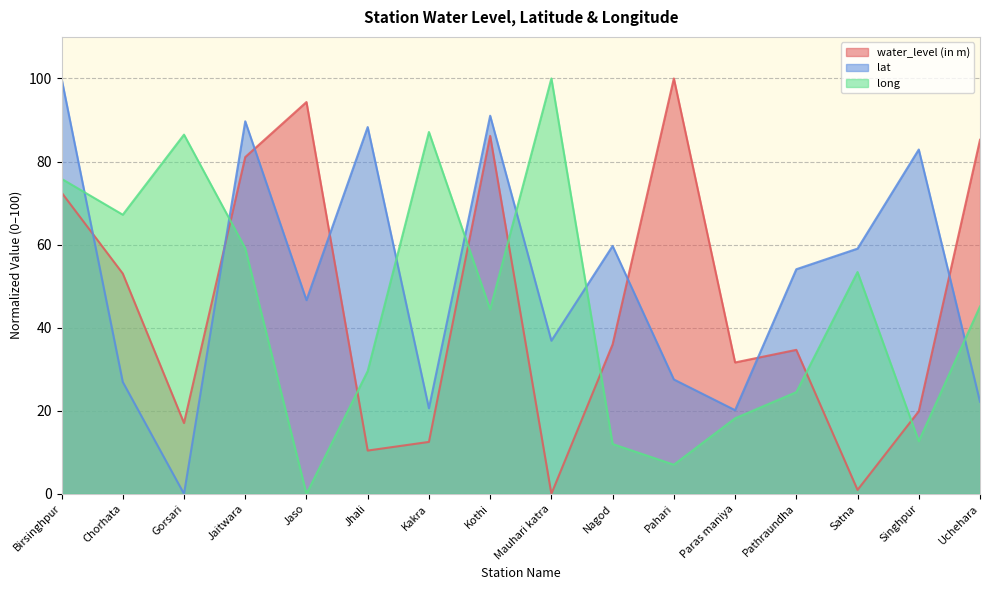

True or false: long has a value of 138.4 at Gorsari.

False